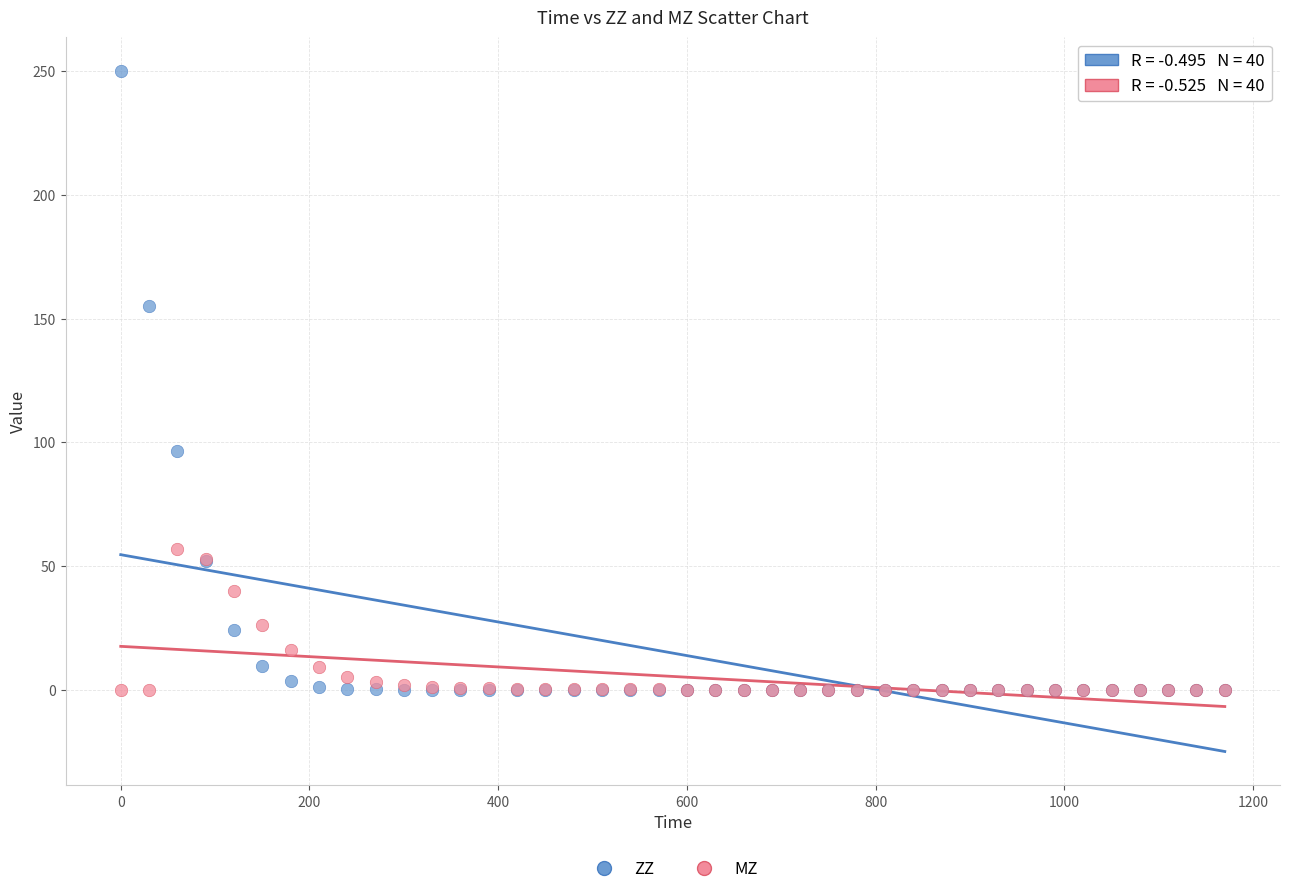

Which series reaches the maximum Y coordinate?

ZZ